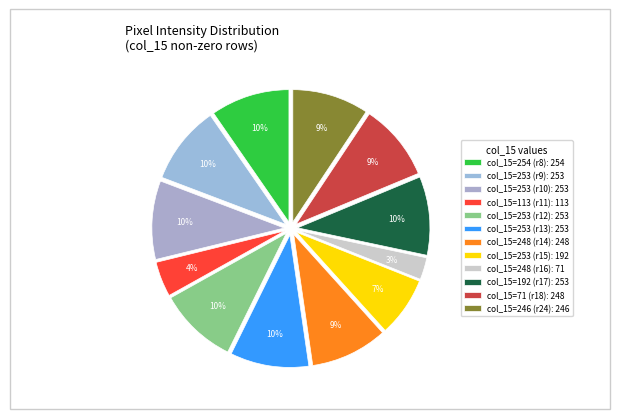

Count the number of slices in the pie.

12